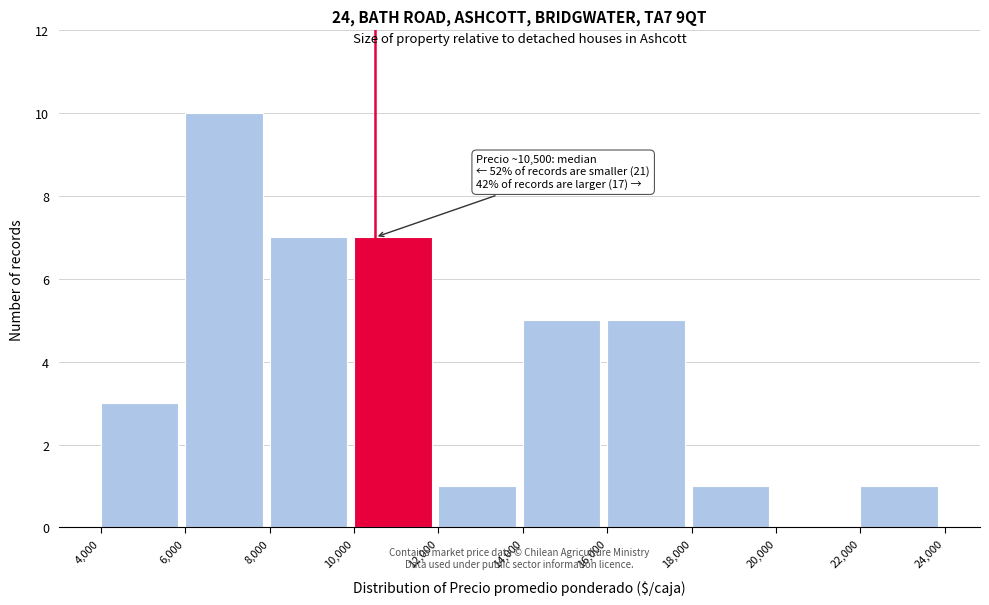

Over which range of the x-axis is the bar tallest?

6,000 to 8,000